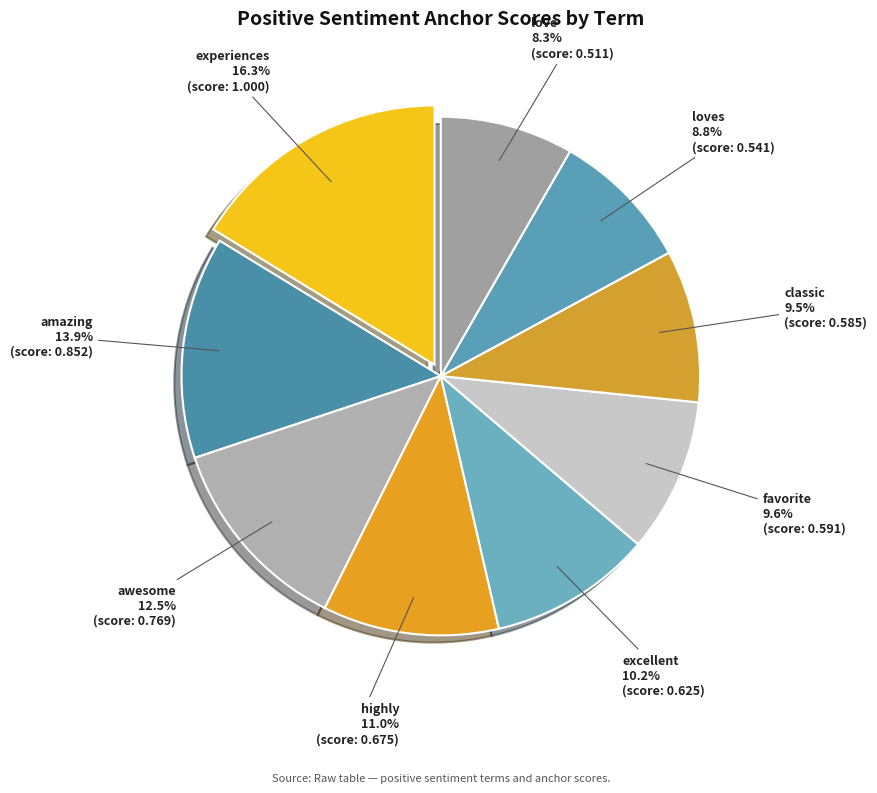

Does any single category account for the majority?

No